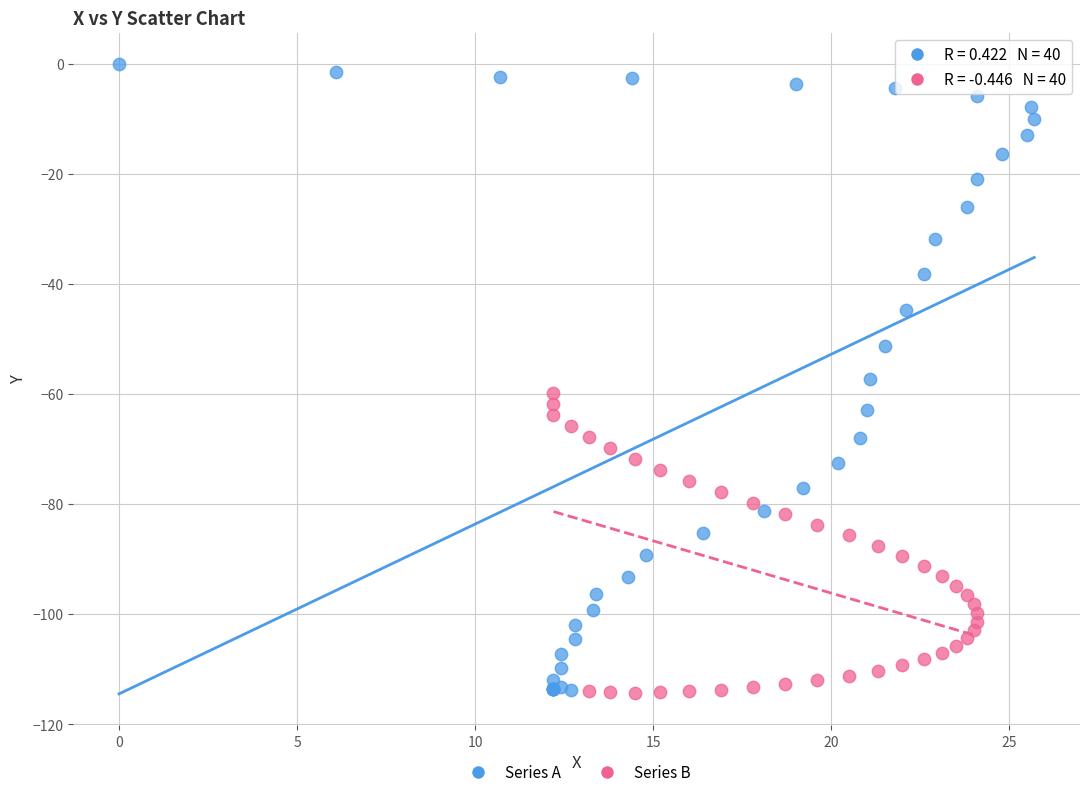

Which series has the widest spread of Y values?

Series A